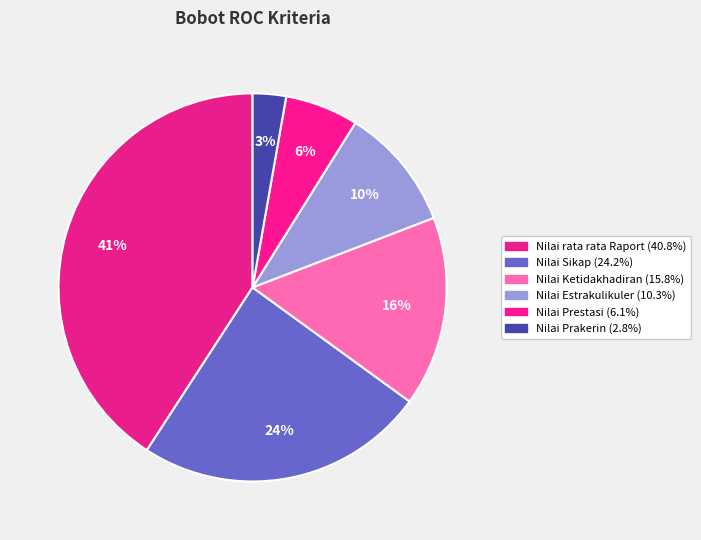

True or false: Nilai Sikap accounts for 24% of the total.

True